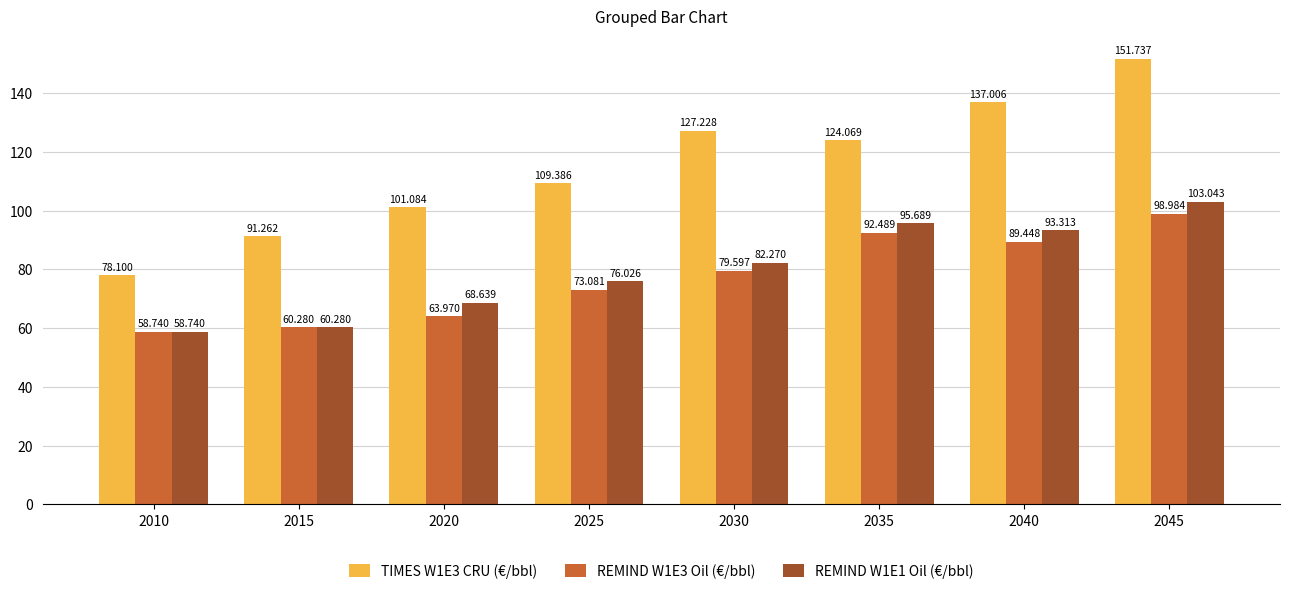

True or false: REMIND W1E3 Oil (€/bbl) has a value of 31.4 at 2045.

False